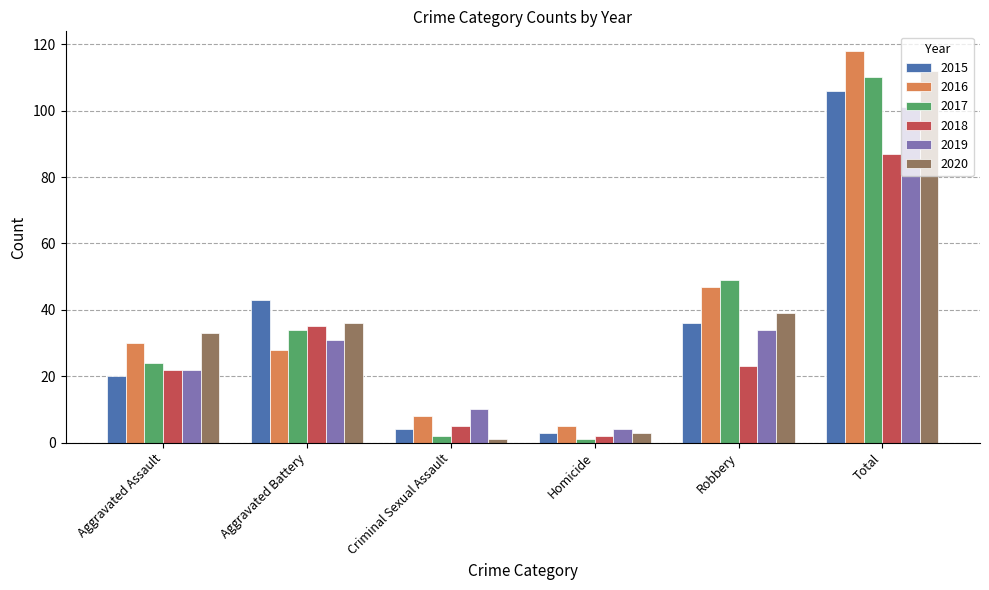

Reading left to right, list all the values displayed in this chart.

2015: Aggravated Assault=20	Aggravated Battery=43	Criminal Sexual Assault=4	Homicide=3	Robbery=36	Total=106
2016: Aggravated Assault=30	Aggravated Battery=28	Criminal Sexual Assault=8	Homicide=5	Robbery=47	Total=118
2017: Aggravated Assault=24	Aggravated Battery=34	Criminal Sexual Assault=2	Homicide=1	Robbery=49	Total=110
2018: Aggravated Assault=22	Aggravated Battery=35	Criminal Sexual Assault=5	Homicide=2	Robbery=23	Total=87
2019: Aggravated Assault=22	Aggravated Battery=31	Criminal Sexual Assault=10	Homicide=4	Robbery=34	Total=101
2020: Aggravated Assault=33	Aggravated Battery=36	Criminal Sexual Assault=1	Homicide=3	Robbery=39	Total=112